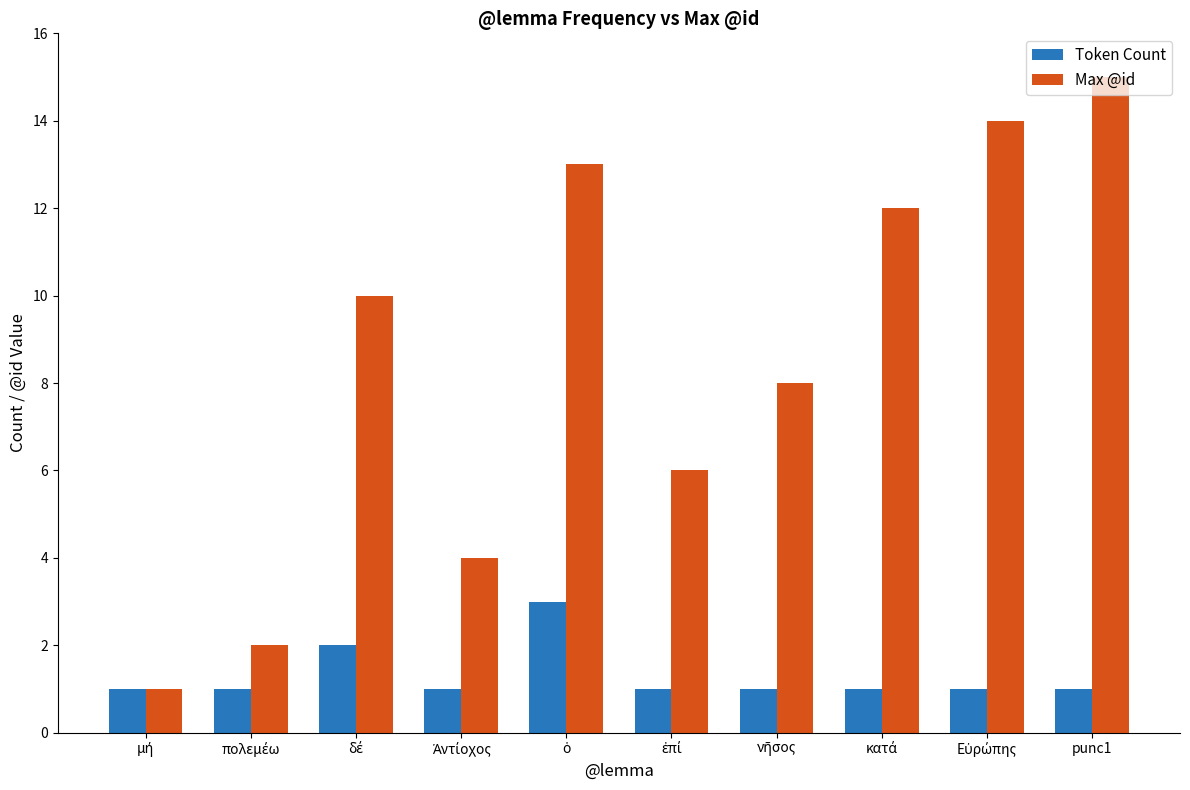

At which label does Max @id reach its peak?

punc1